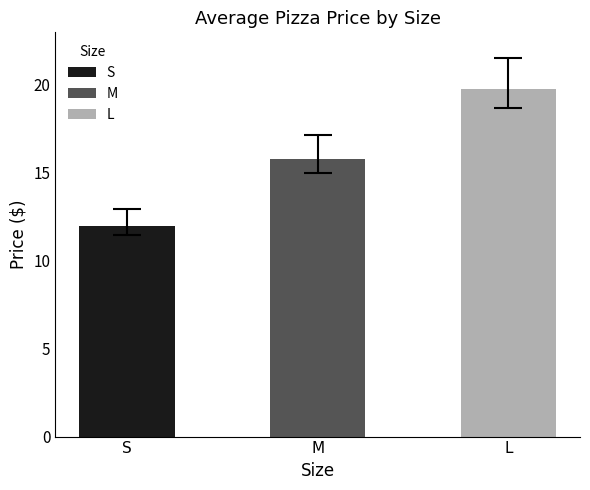

What is the change in value from M to L?

+4.0